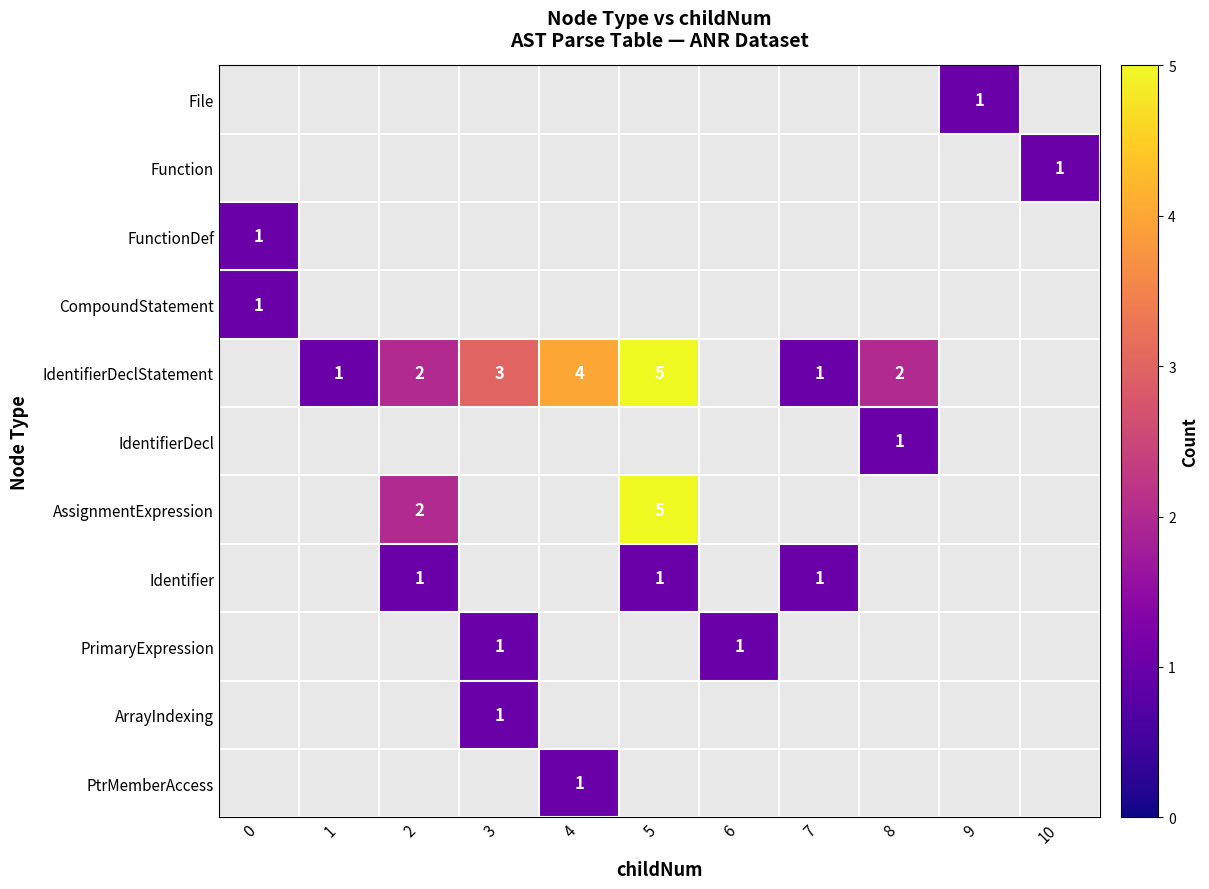

What is the maximum value shown in the chart?

5.0